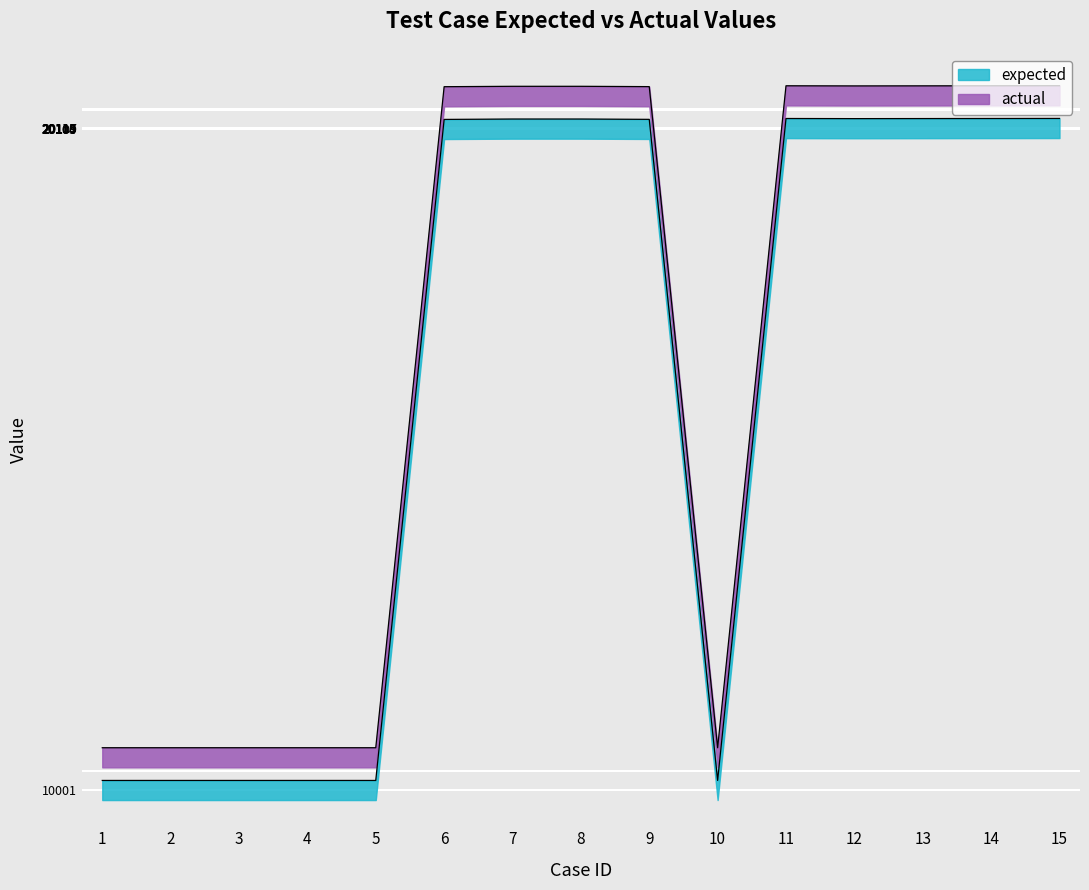

Reading left to right, list all the values displayed in this chart.

expected: 1=10501	2=10501	3=10501	4=10501	5=10501	6=20603	7=20609	8=20609	9=20604	10=10501	11=20617	12=20615	13=20616	14=20617	15=20618
actual: 1=10001	2=10001	3=10001	4=10001	5=10001	6=20103	7=20109	8=20109	9=20104	10=10001	11=20117	12=20115	13=20116	14=20117	15=20118